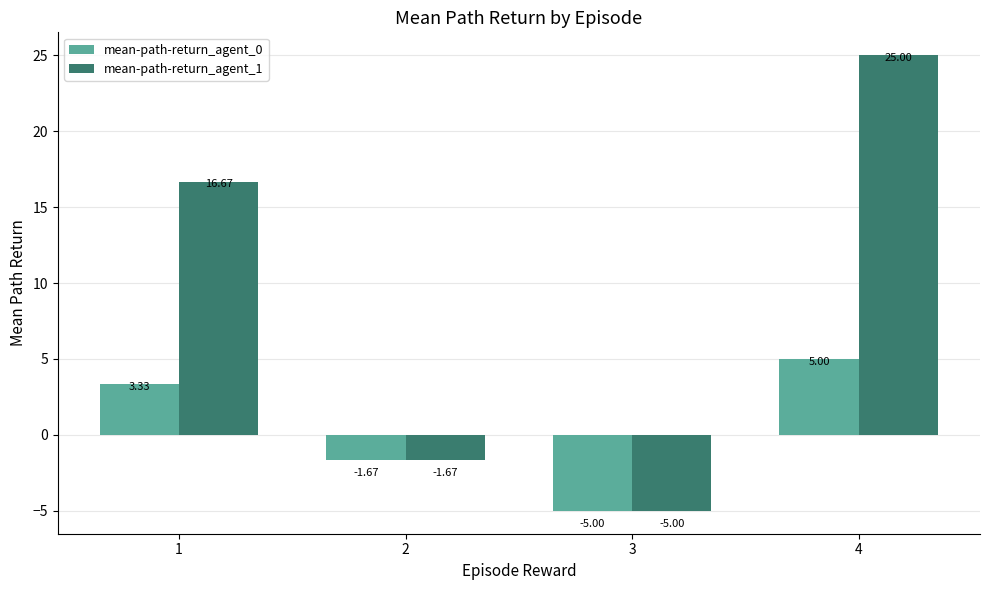

What is the spread (max minus min) of values at 4?

20.0